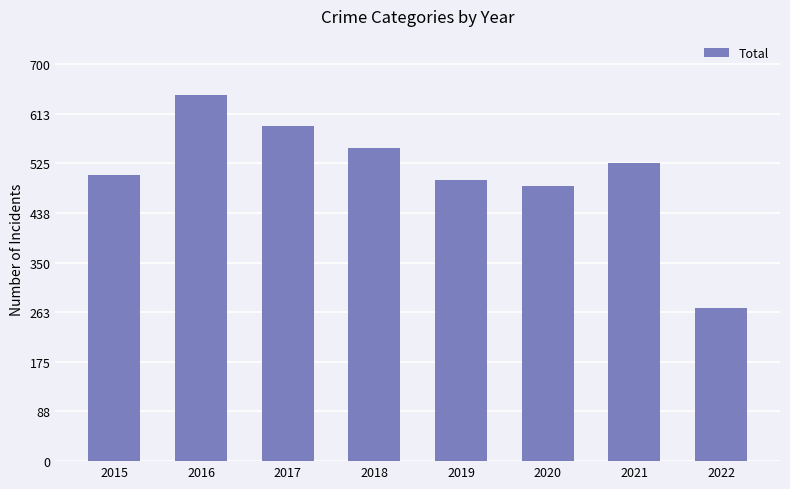

What is the difference between the second highest and minimum values?

321